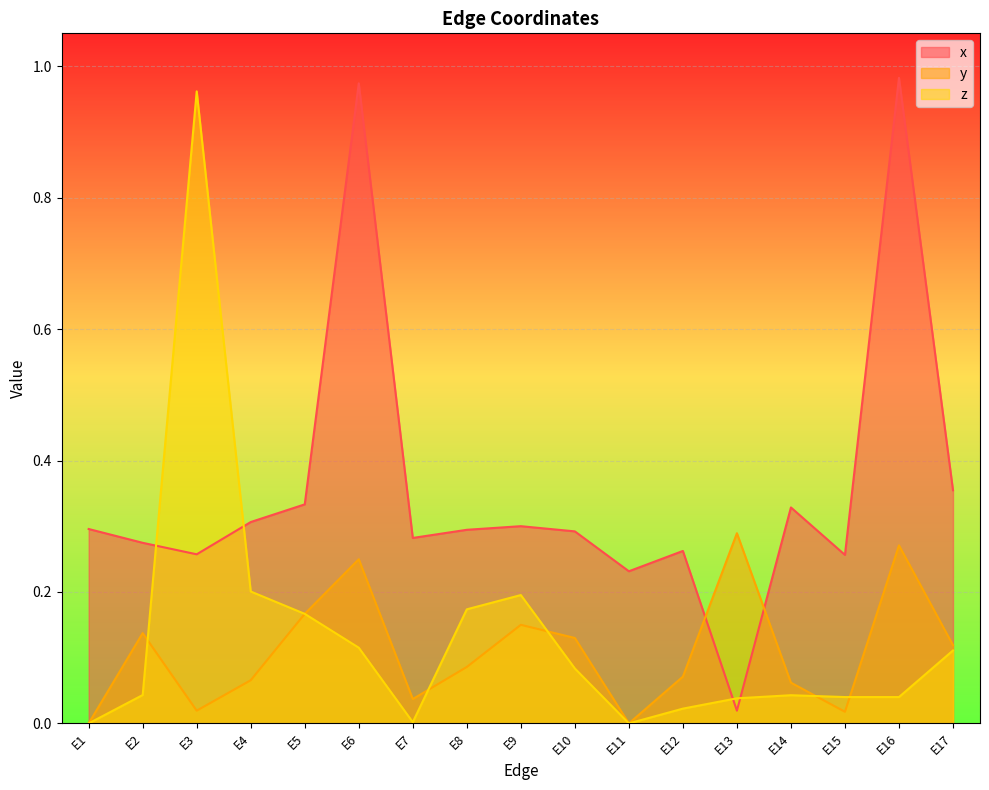

Which series changed the most between E3 and E5?

z